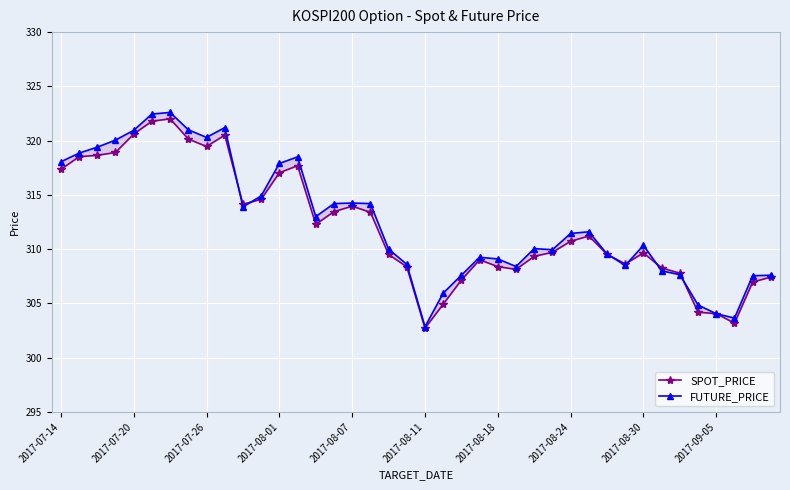

How many distinct data groups are displayed?

2